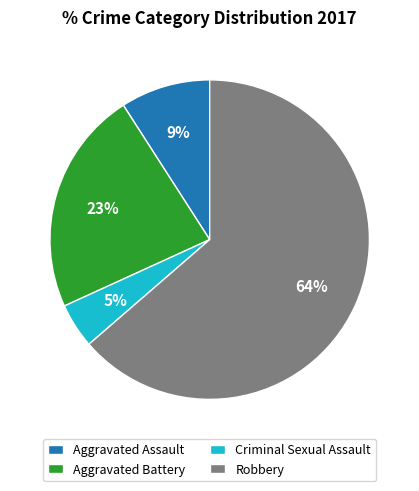

To the nearest percent, what is the average slice percentage?

25%